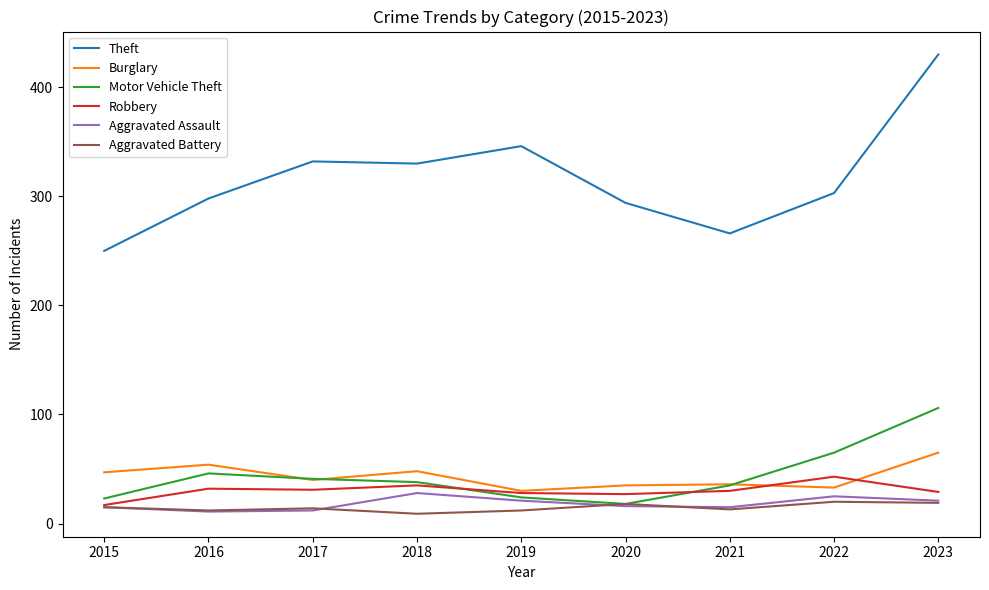

How many interior local peaks does the Aggravated Assault series have?

2